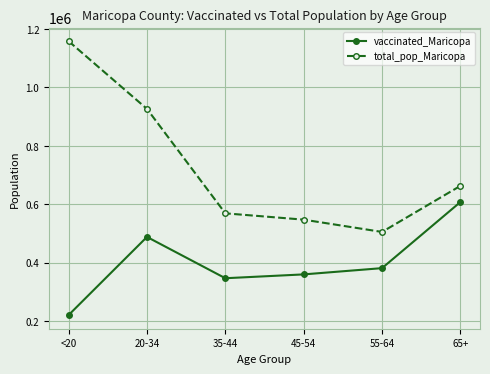

At how many categories does at least one series exceed 224522?

6